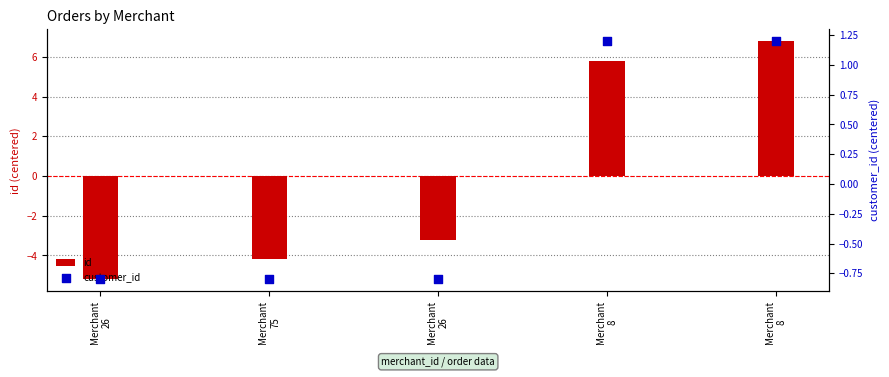

Is the value of id at Merchant
75 greater than the value of customer_id at Merchant
26?

No